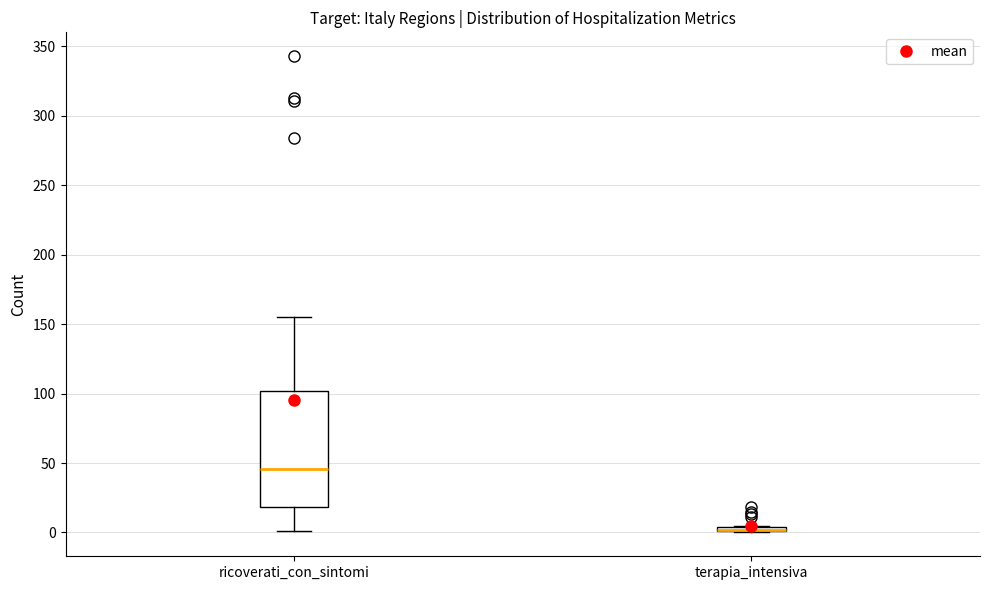

Comparing the boxes themselves (not the whiskers), which one is the tallest?

ricoverati_con_sintomi